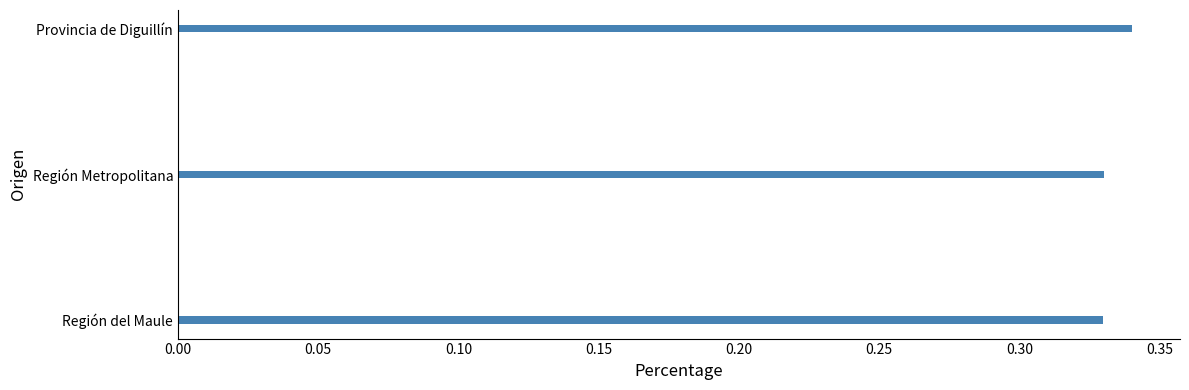

How many values are between 0 and 1?

3